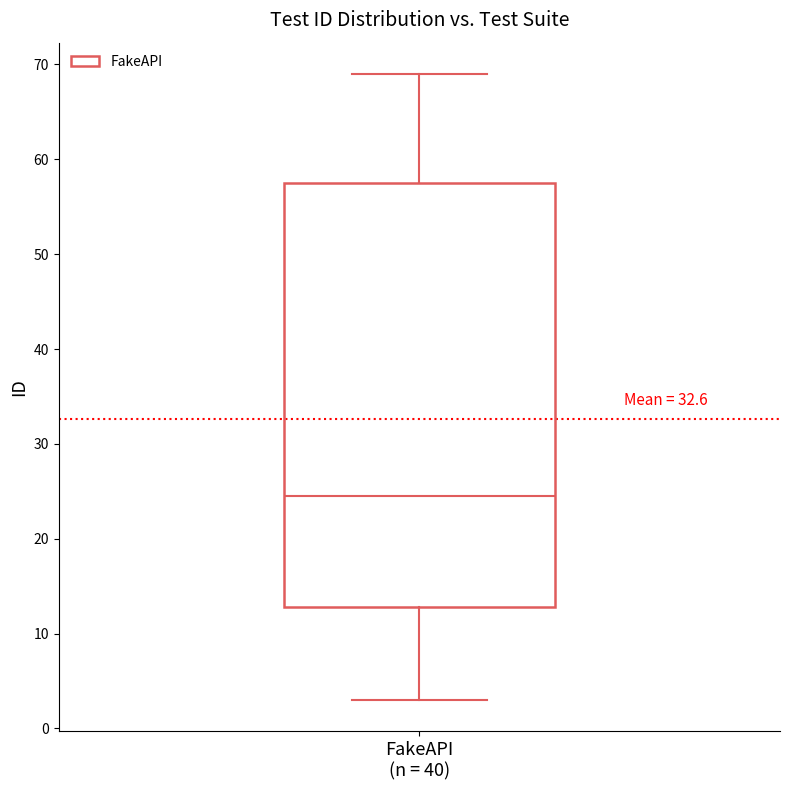

Transcribe this box plot: give where the median line is, the range the box spans, and where the two whiskers end, as read against the y-axis. The values are not printed on the chart, so give them approximately, as read against the axis.

median 25, box 13 to 58, whiskers 3 to 69